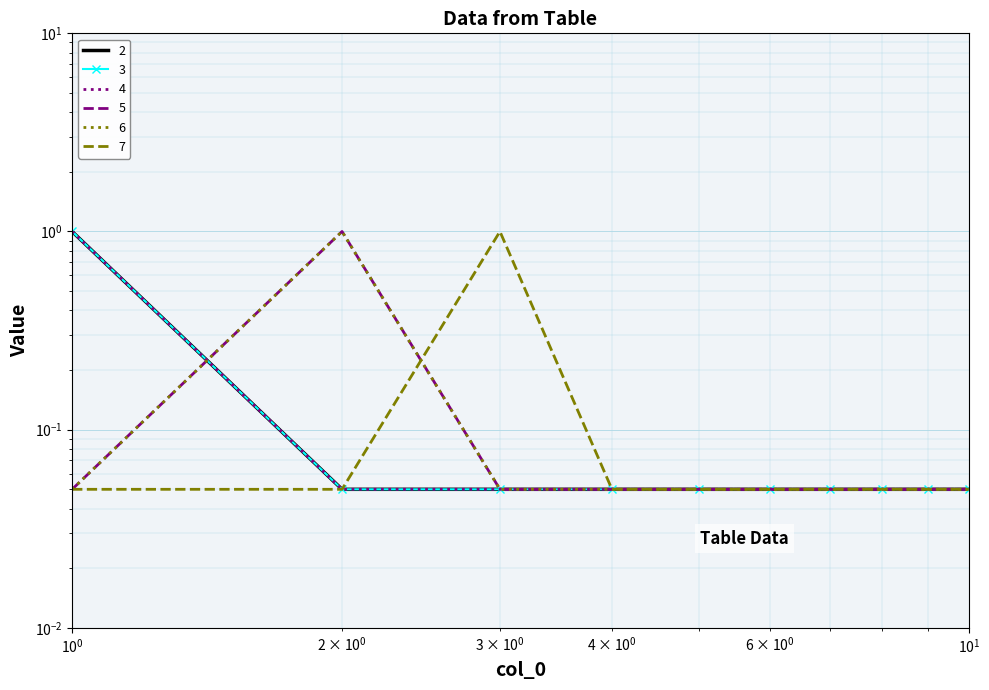

What is the smallest value displayed?

0.1